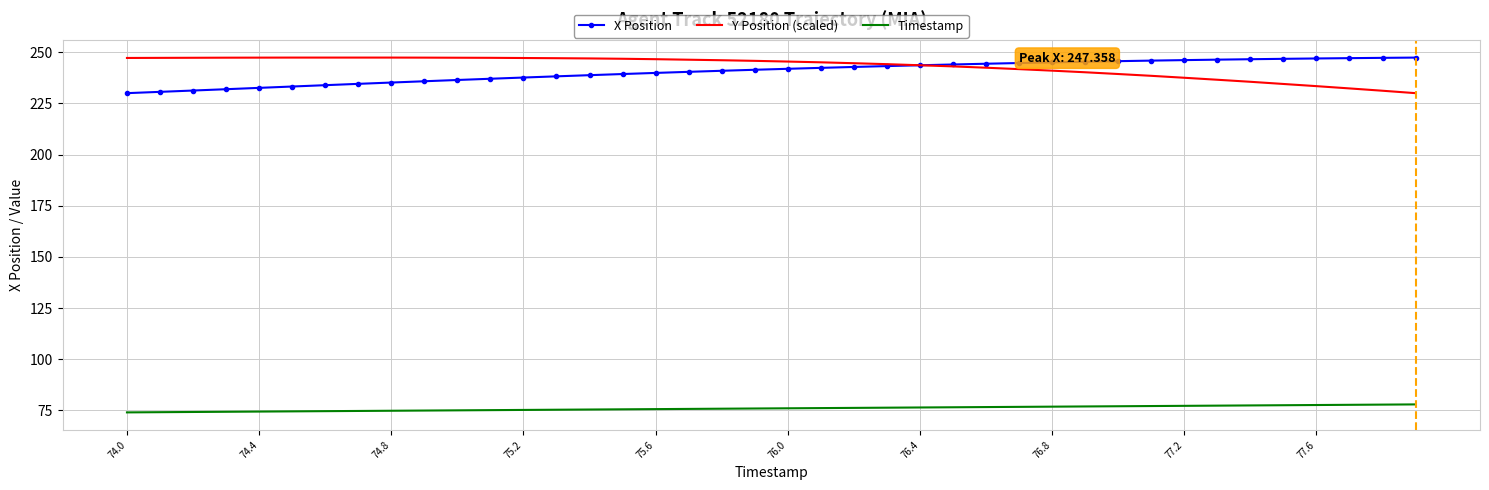

What is the maximum value shown in the chart?

247.4